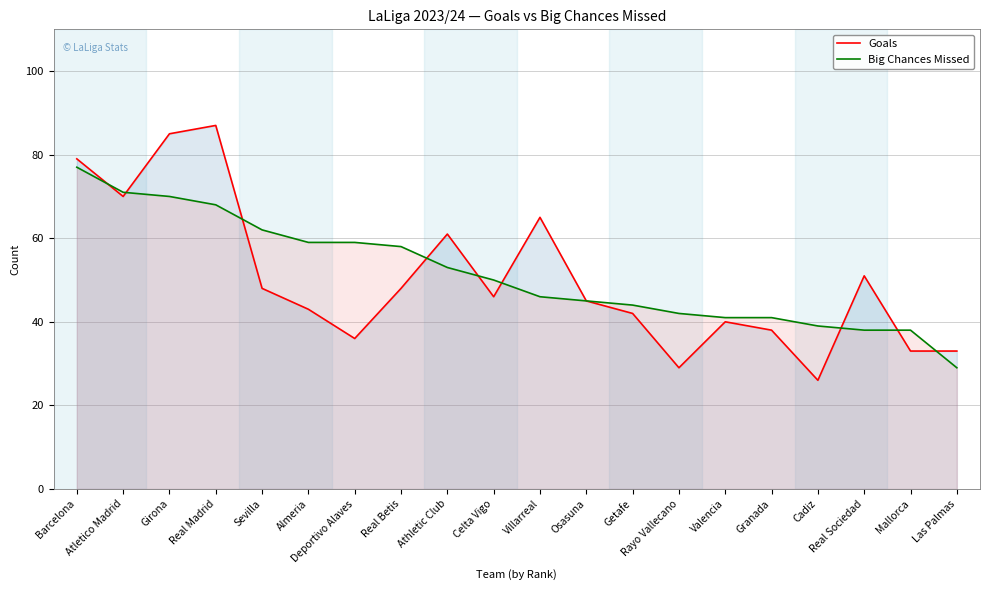

What is the difference between the highest and lowest values at Mallorca?

5